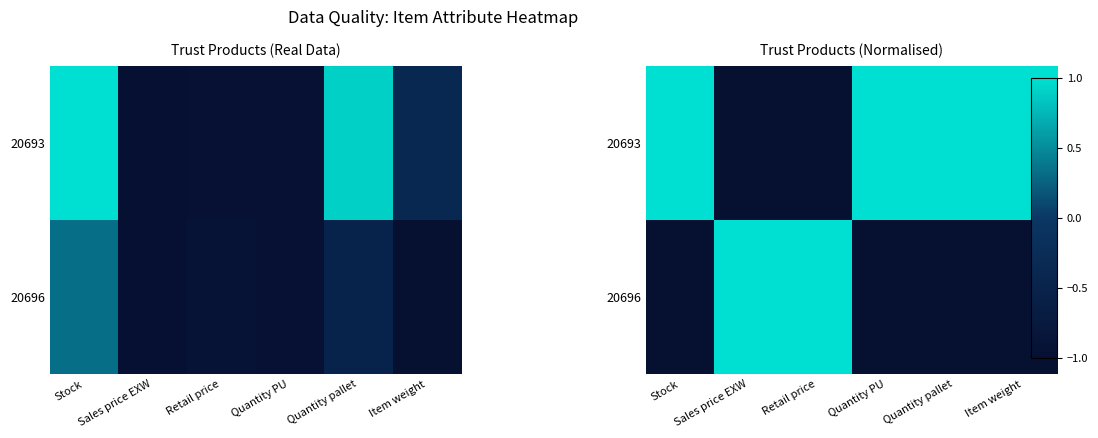

List the series in order of their peak value, highest first.

20693, 20696